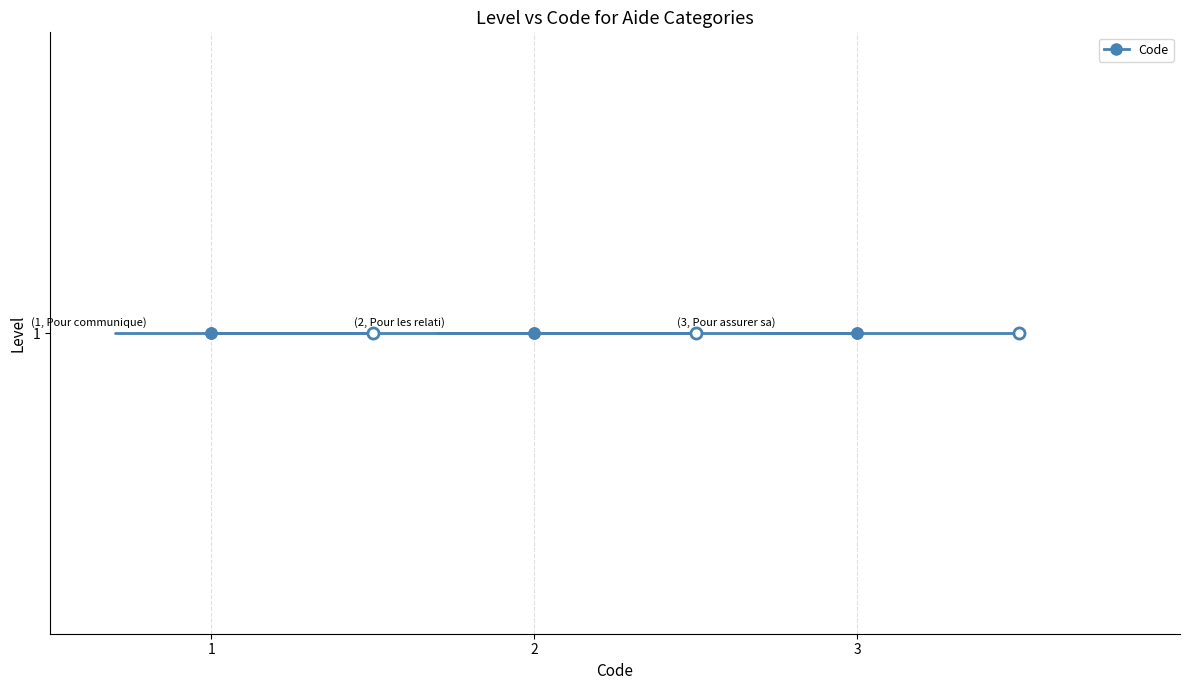

Where does the data first go above 2?

Pour assurer sa sécurité